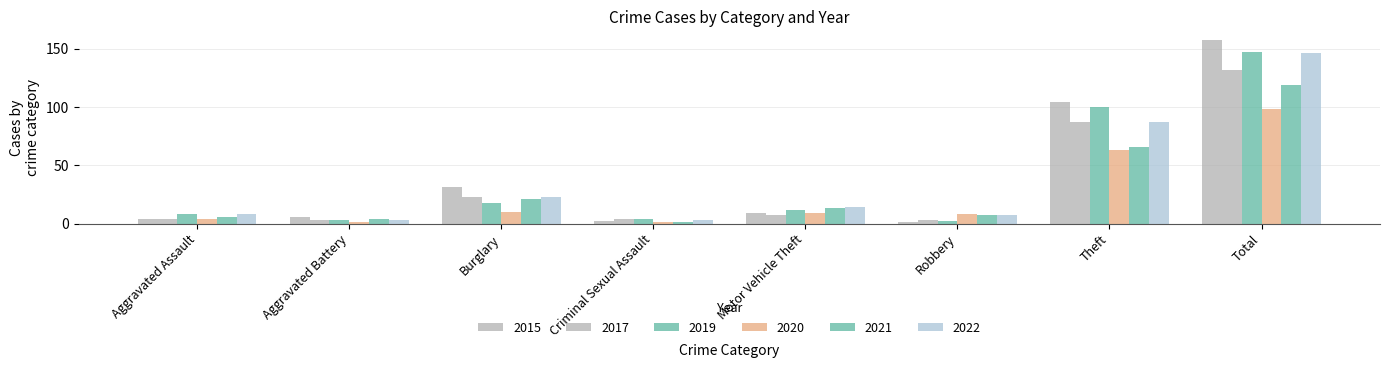

Which series has the largest total across all categories?

2015